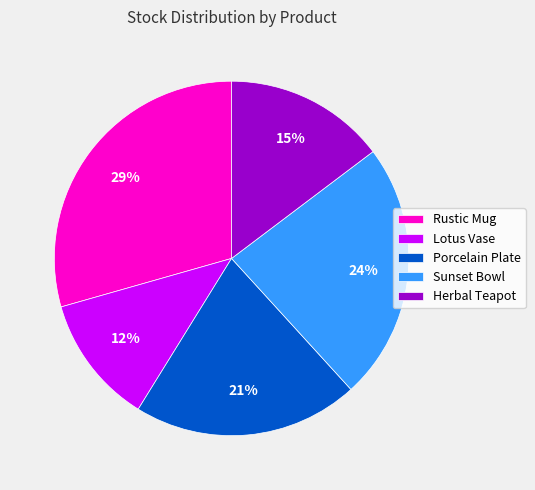

Rank the categories by value from highest to lowest.

Rustic Mug, Sunset Bowl, Porcelain Plate, Herbal Teapot, Lotus Vase